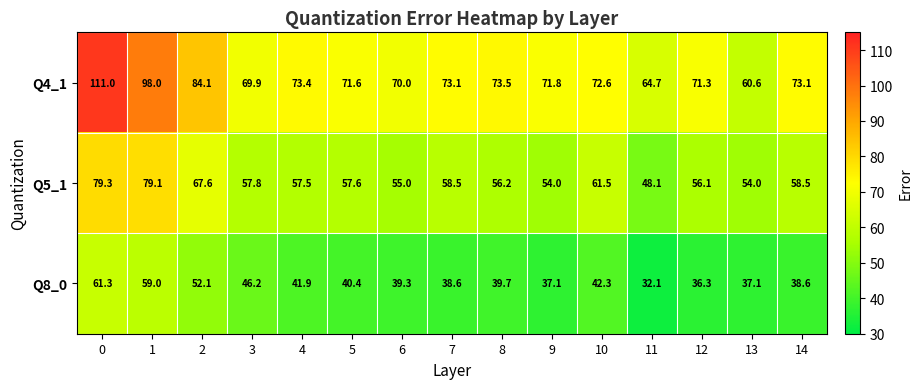

Which category has the lowest value in the Q5_1 series?

11